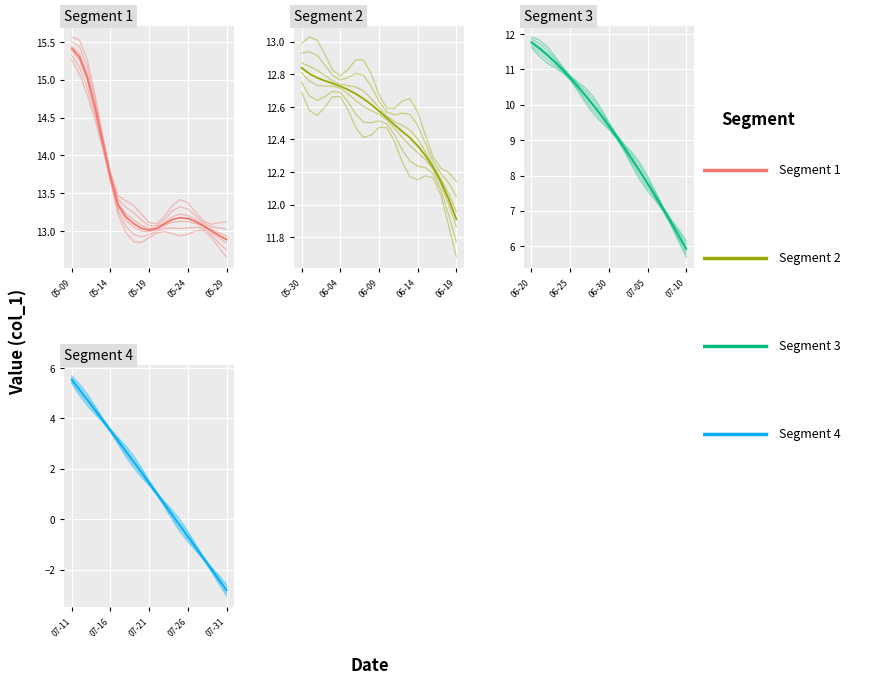

Reading left to right, extract all data points from this chart.

Segment 1: 15.3	15.1	14.8	14.5	14.1	13.7	13.2	13.0	12.9	12.8	12.9	13.0	13.0	13.0	12.9	13.0	13.0	13.0	12.9	12.8	12.7
Segment 2: 12.7	12.6	12.5	12.6	12.7	12.7	12.6	12.5	12.4	12.4	12.5	12.5	12.4	12.3	12.2	12.2	12.2	12.2	12.1	11.9	11.7
Segment 3: 11.6	11.4	11.2	11.1	10.9	10.7	10.4	10.0	9.7	9.5	9.3	9.0	8.7	8.3	7.9	7.6	7.3	7.0	6.6	6.1	5.7
Segment 4: 5.4	4.9	4.5	4.2	3.8	3.5	3.0	2.5	2.0	1.7	1.3	1.0	0.5	-0.0	-0.5	-0.9	-1.2	-1.6	-2.0	-2.6	-3.0